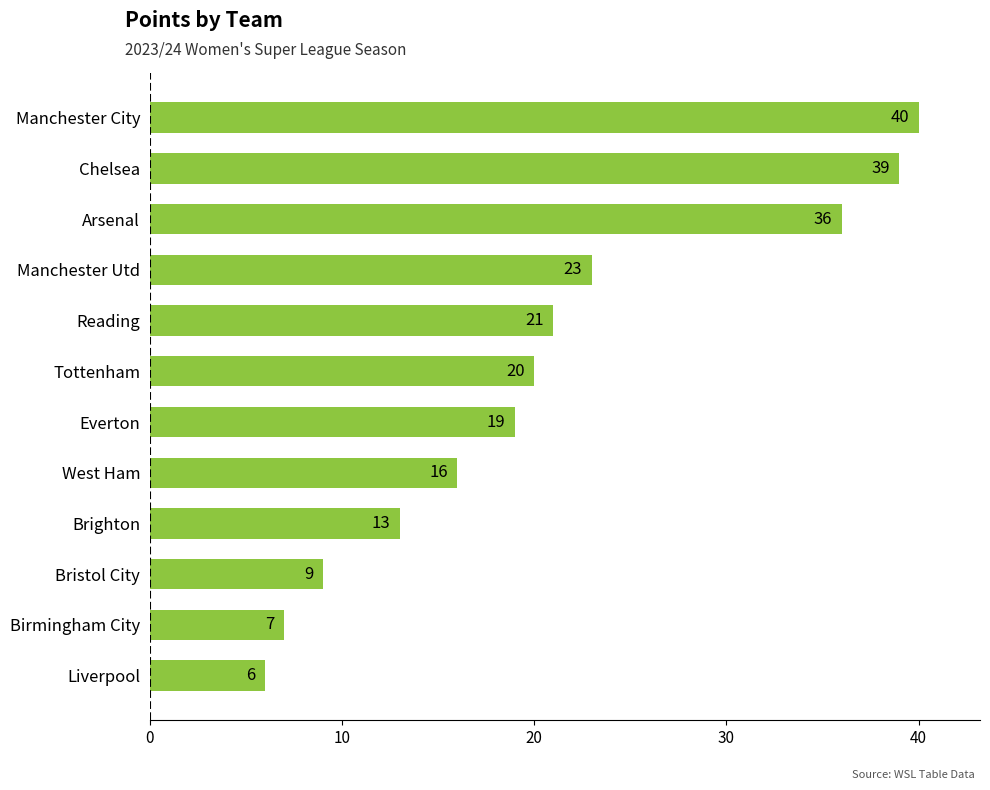

What is the maximum value shown in the chart?

40